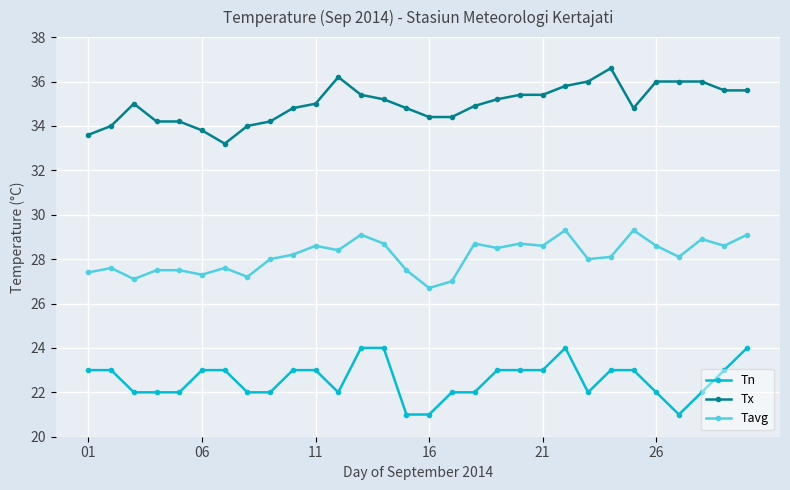

Reading left to right, extract all data points from this chart.

Tn: 23.0	23.0	22.0	22.0	22.0	23.0	23.0	22.0	22.0	23.0	23.0	22.0	24.0	24.0	21.0	21.0	22.0	22.0	23.0	23.0	23.0	24.0	22.0	23.0	23.0	22.0	21.0	22.0	23.0	24.0
Tx: 33.6	34.0	35.0	34.2	34.2	33.8	33.2	34.0	34.2	34.8	35.0	36.2	35.4	35.2	34.8	34.4	34.4	34.9	35.2	35.4	35.4	35.8	36.0	36.6	34.8	36.0	36.0	36.0	35.6	35.6
Tavg: 27.4	27.6	27.1	27.5	27.5	27.3	27.6	27.2	28.0	28.2	28.6	28.4	29.1	28.7	27.5	26.7	27.0	28.7	28.5	28.7	28.6	29.3	28.0	28.1	29.3	28.6	28.1	28.9	28.6	29.1